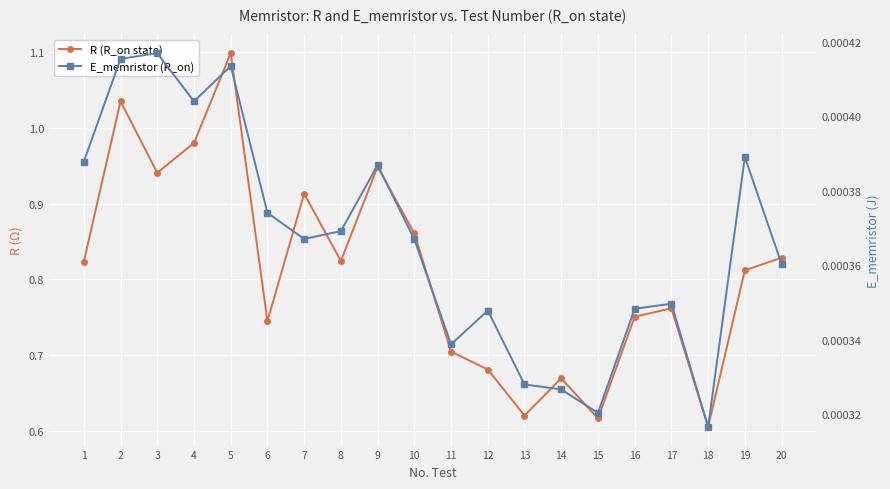

Between 10 and 12, which is larger?

10